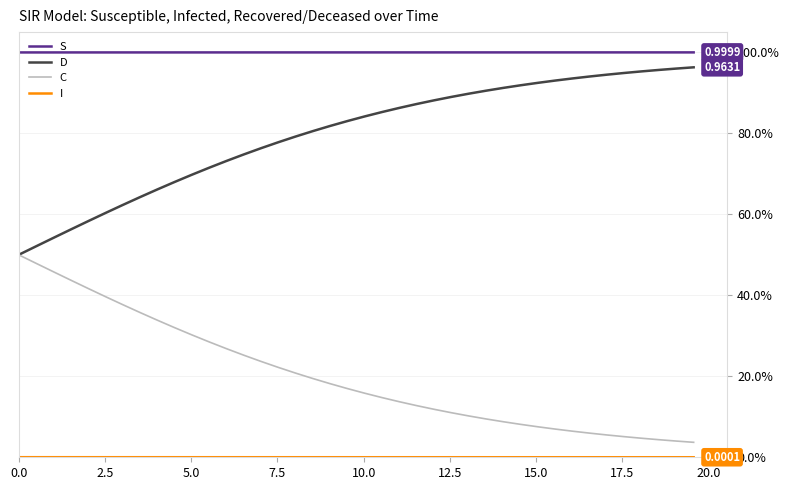

Reading left to right, list all the values displayed in this chart.

S: 1.0	1.0	1.0	1.0	1.0	1.0	1.0	1.0	1.0	1.0	1.0	1.0	1.0	1.0	1.0	1.0	1.0	1.0	1.0	1.0	1.0	1.0	1.0	1.0	1.0	1.0	1.0	1.0	1.0	1.0	1.0	1.0	1.0	1.0	1.0	1.0	1.0	1.0	1.0	1.0
D: 0.5	0.5	0.5	0.6	0.6	0.6	0.6	0.6	0.7	0.7	0.7	0.7	0.7	0.7	0.8	0.8	0.8	0.8	0.8	0.8	0.8	0.9	0.9	0.9	0.9	0.9	0.9	0.9	0.9	0.9	0.9	0.9	0.9	0.9	0.9	0.9	1.0	1.0	1.0	1.0
C: 0.5	0.5	0.5	0.4	0.4	0.4	0.4	0.4	0.3	0.3	0.3	0.3	0.3	0.3	0.2	0.2	0.2	0.2	0.2	0.2	0.2	0.1	0.1	0.1	0.1	0.1	0.1	0.1	0.1	0.1	0.1	0.1	0.1	0.1	0.1	0.1	0.0	0.0	0.0	0.0
I: 0.0	0.0	0.0	0.0	0.0	0.0	0.0	0.0	0.0	0.0	0.0	0.0	0.0	0.0	0.0	0.0	0.0	0.0	0.0	0.0	0.0	0.0	0.0	0.0	0.0	0.0	0.0	0.0	0.0	0.0	0.0	0.0	0.0	0.0	0.0	0.0	0.0	0.0	0.0	0.0